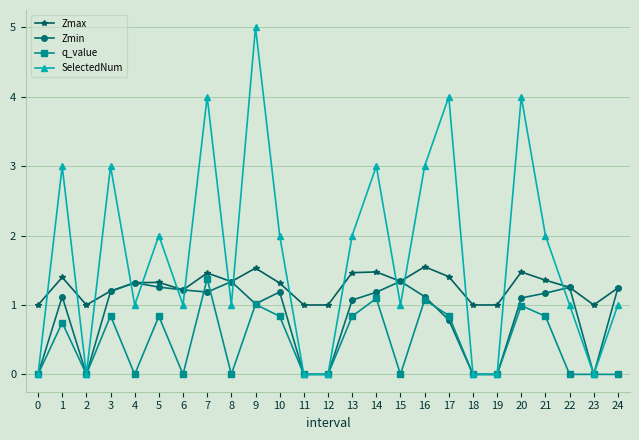

How many lines are shown in the chart?

4